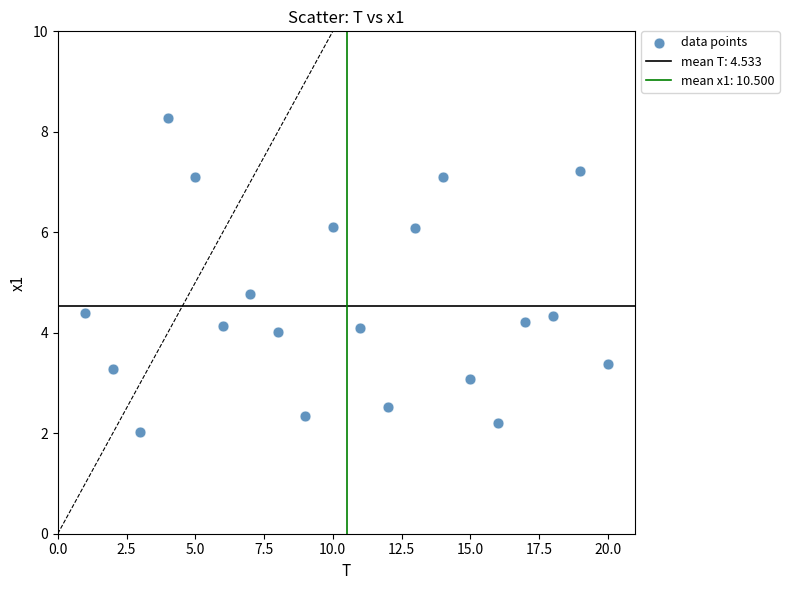

What is the range of Y values (max minus min)?

6.2